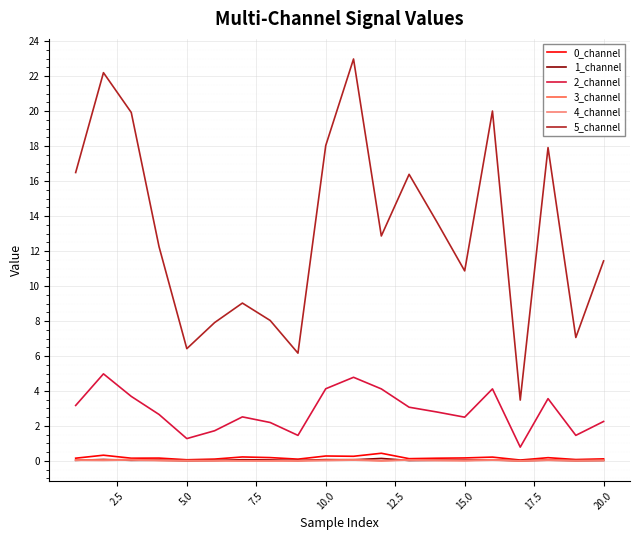

What is the minimum value for 2_channel?

0.8